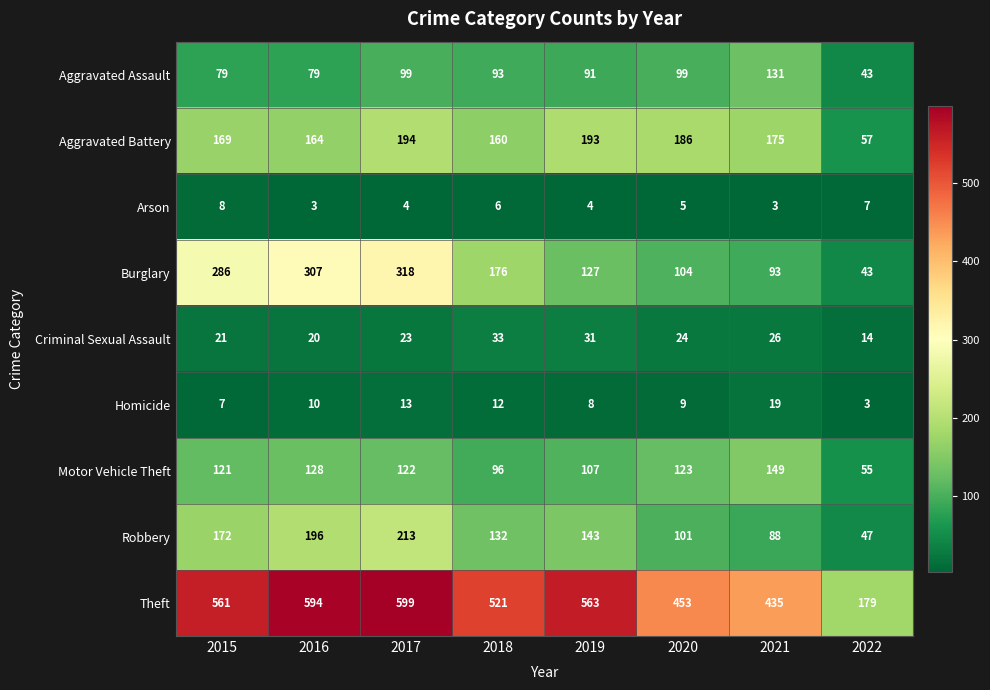

What is the sum of all Robbery values?

1092